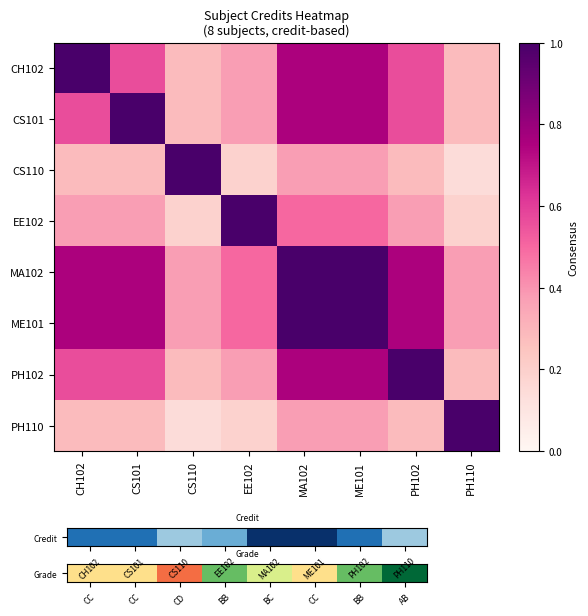

At which category is the sum across all series the highest?

MA102